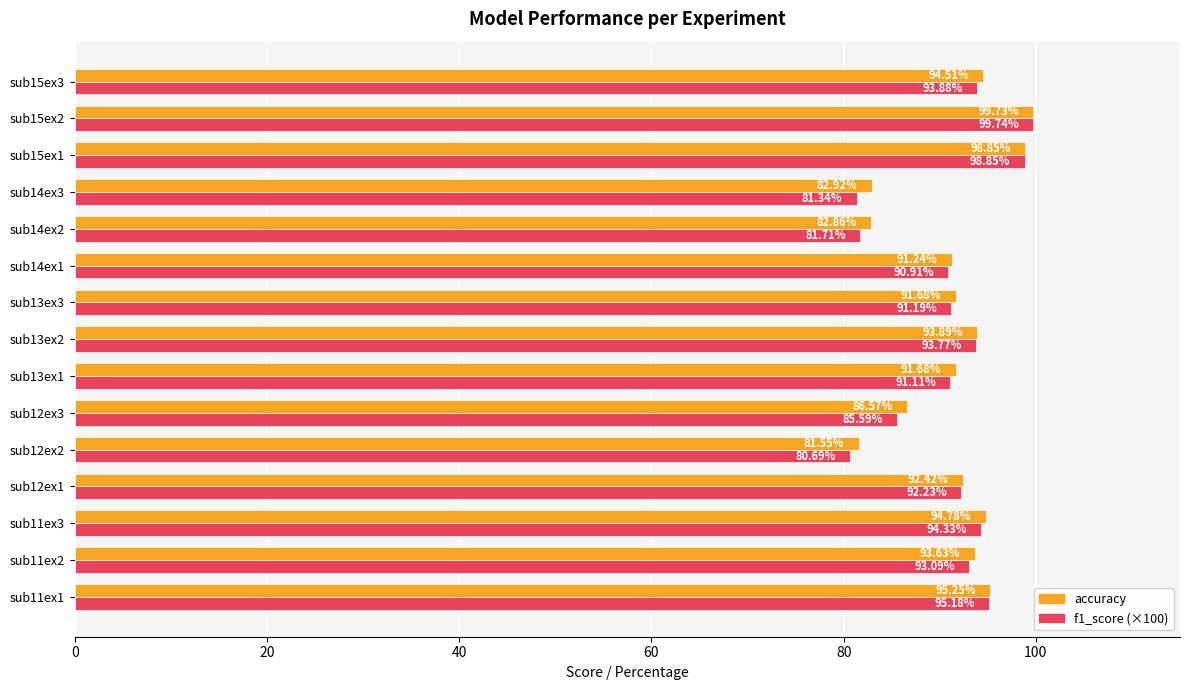

At which category is the sum across all series the highest?

sub15ex2